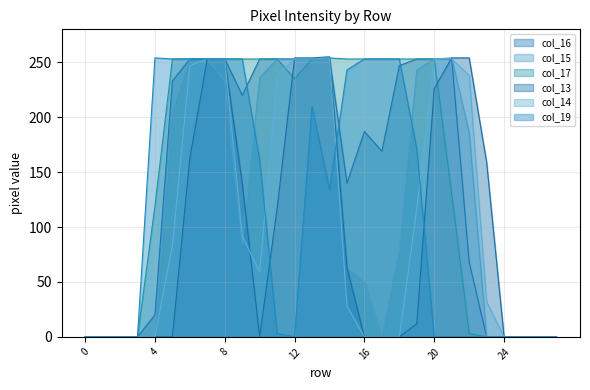

Between 18 and 24, which series saw the biggest shift?

col_17